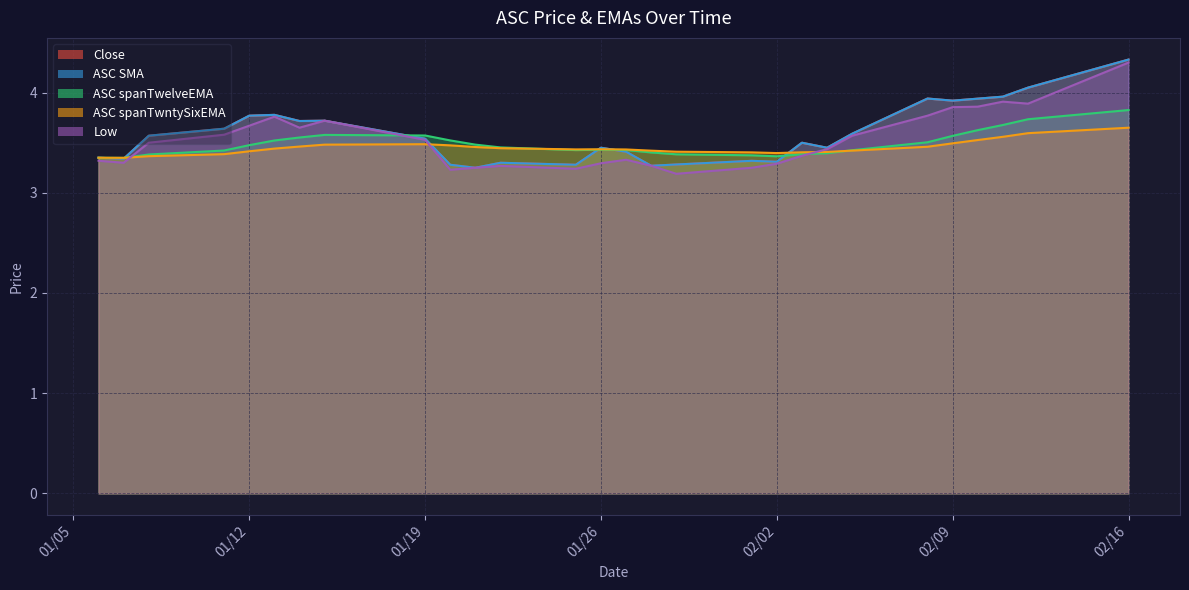

What is the value of the ASC spanTwntySixEMA point at the 21st from the left?

3.4